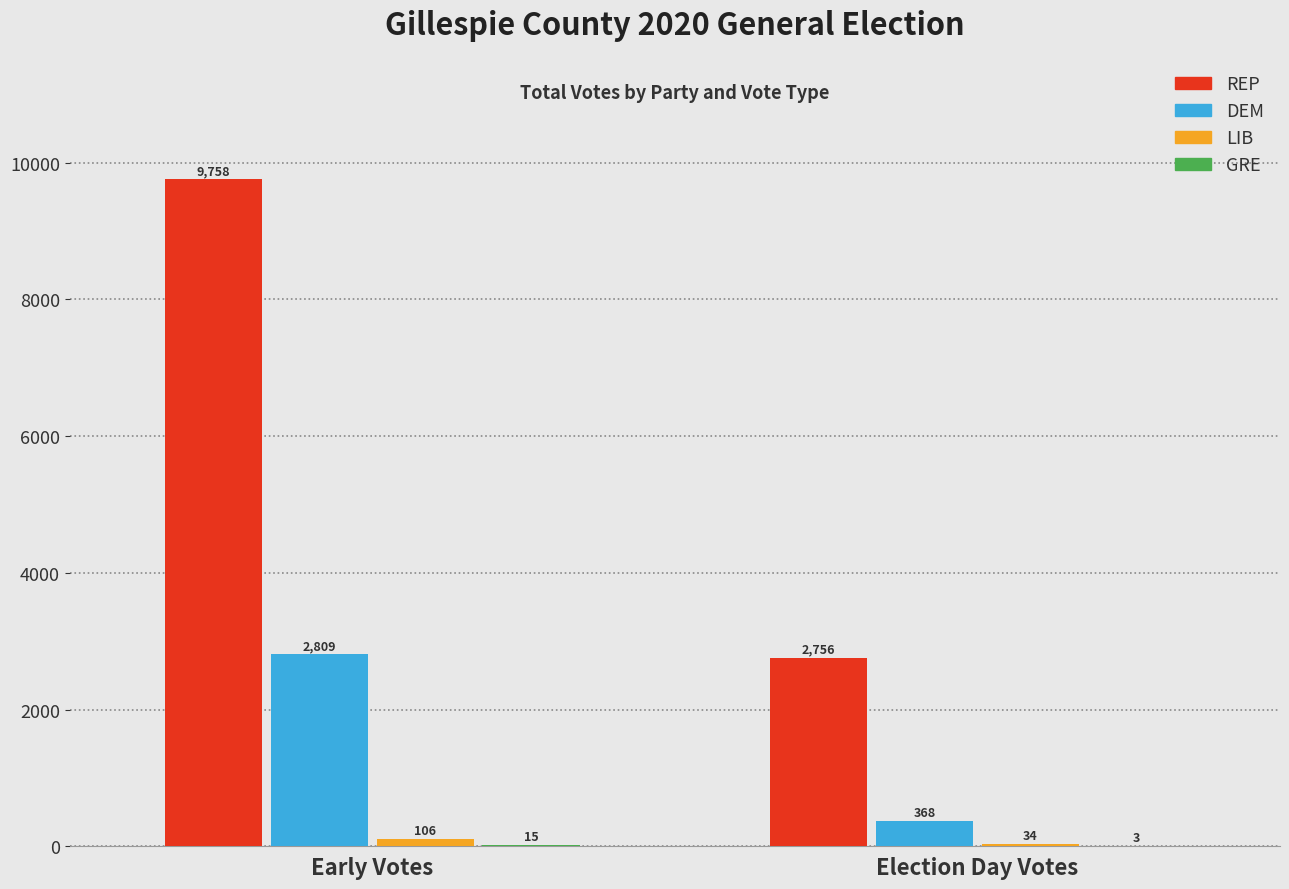

What is the sum of all DEM values?

3177